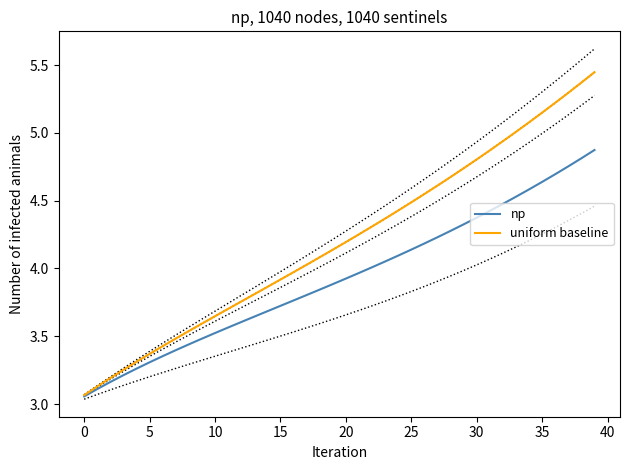

Is this an area chart (filled region under the line)?

No